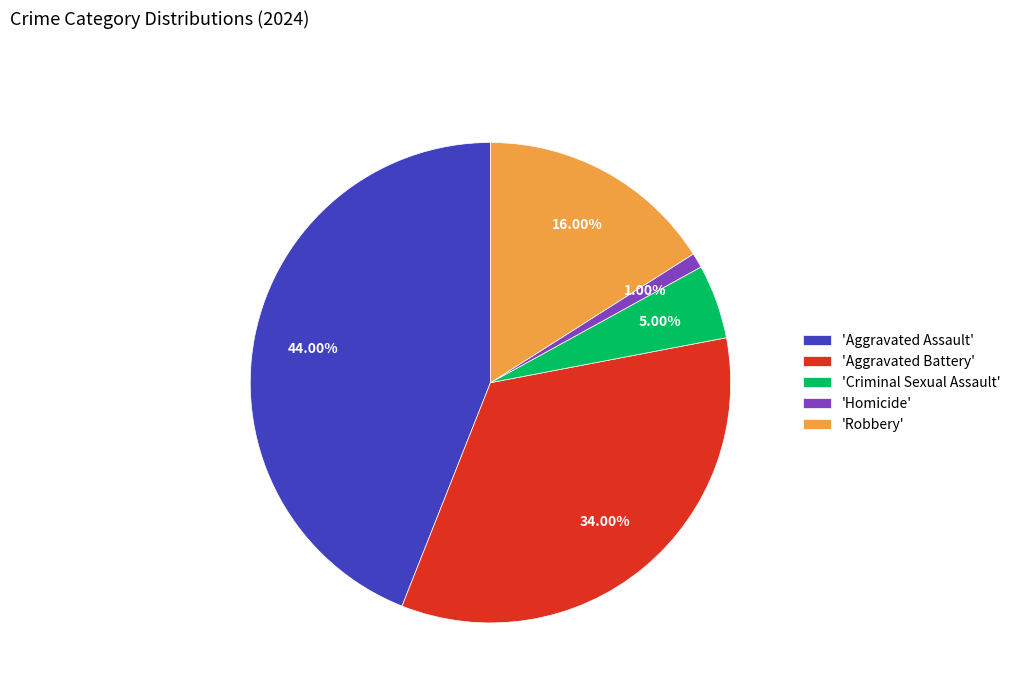

Which slice is the smallest?

'Homicide'